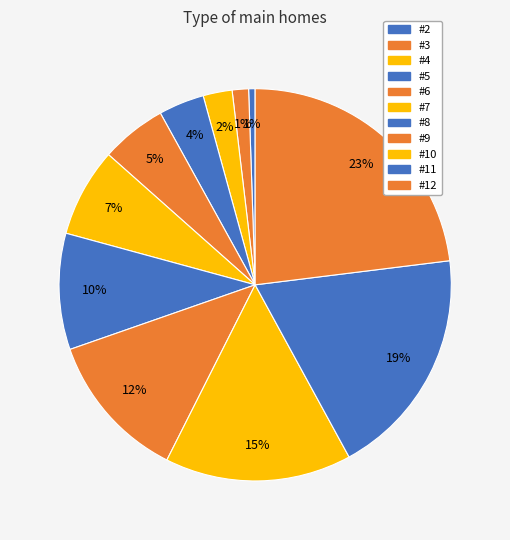

Count the number of slices in the pie.

11